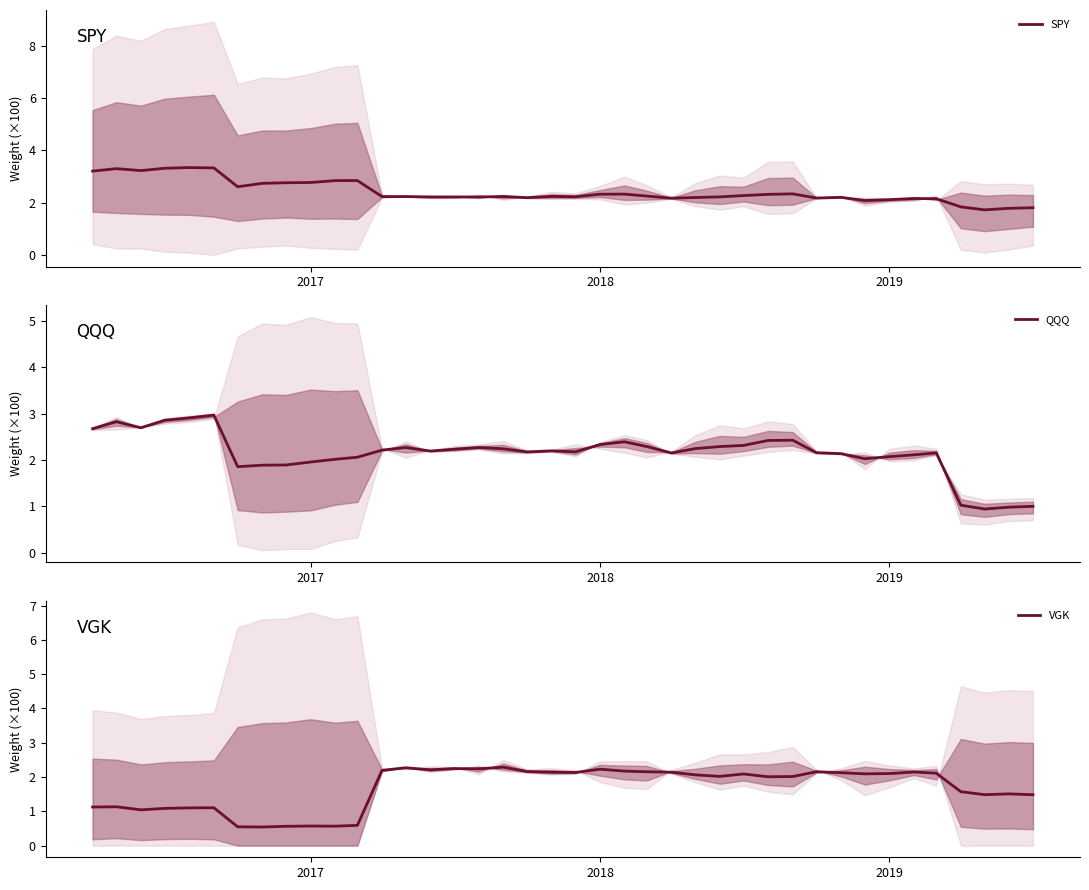

What is the maximum value for SPY?

3.3